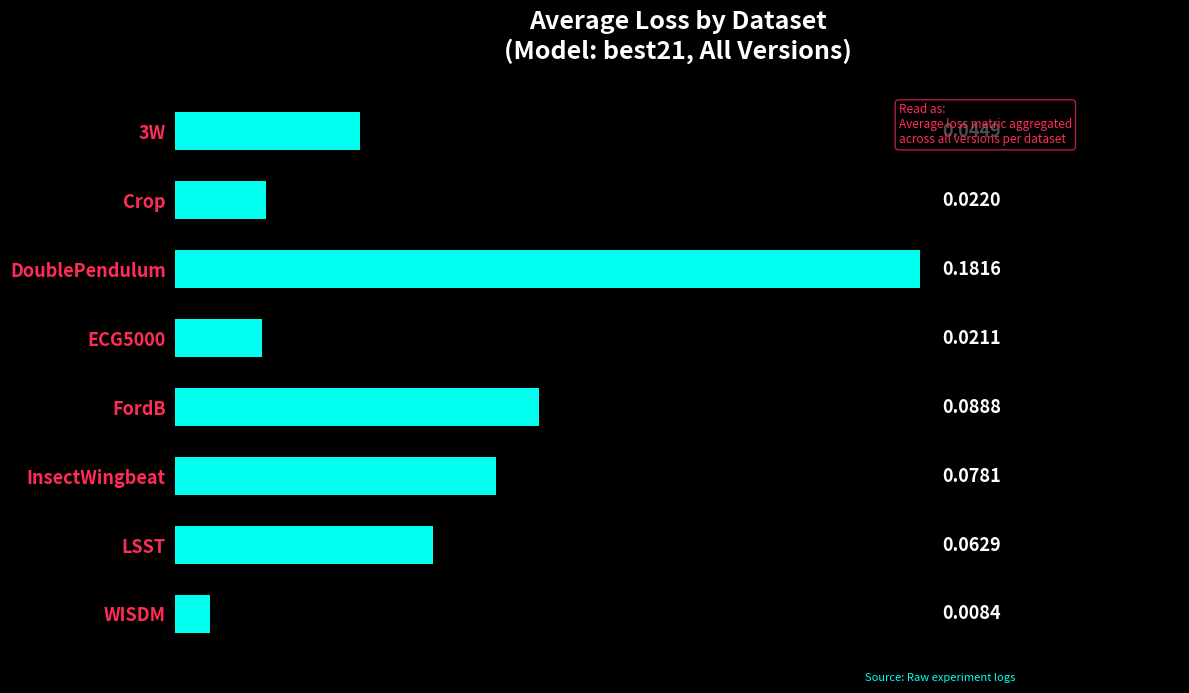

What is the sum of all values?

0.5